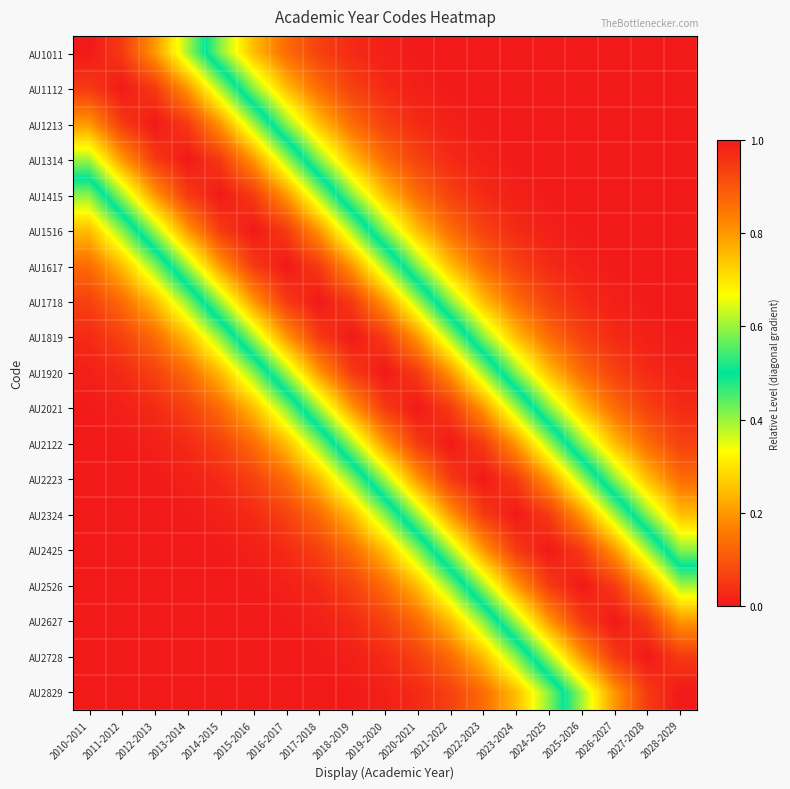

Count the number of data series in this chart.

19